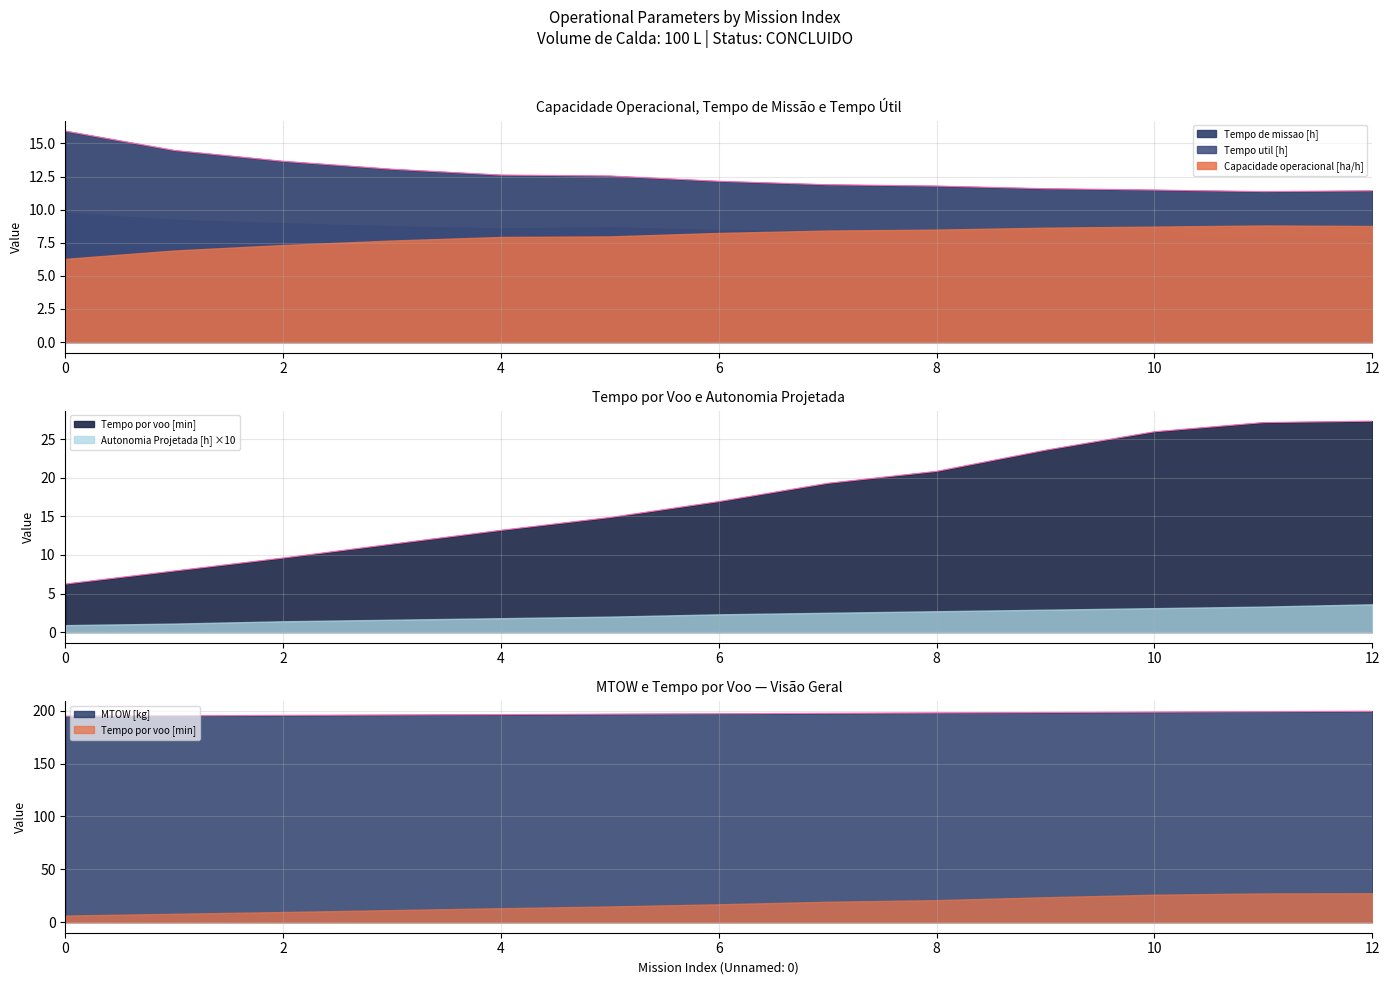

What is the lowest value of the Capacidade operacional [ha/h] series?

11.4